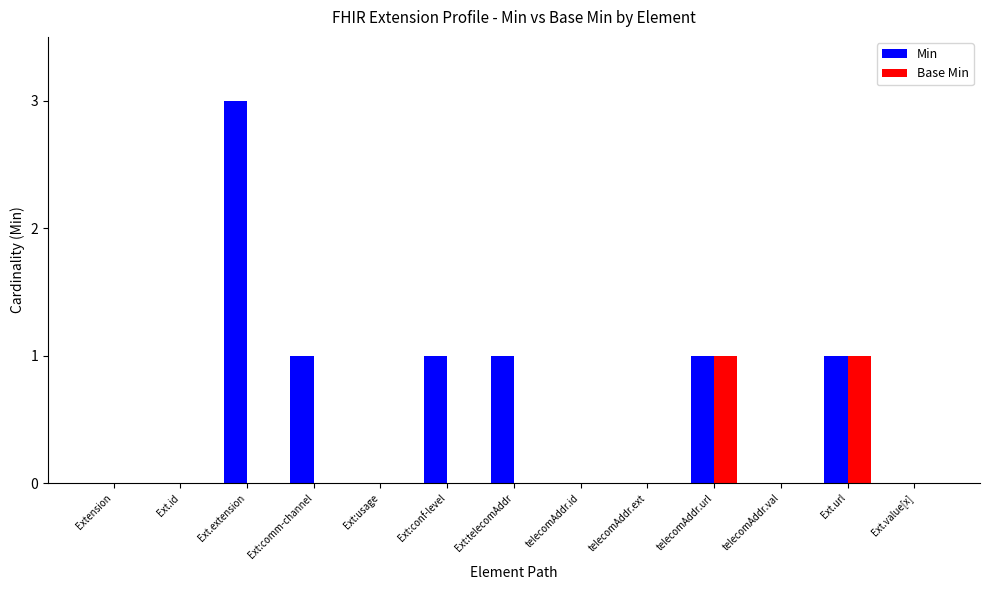

Between Ext:conf-level and telecomAddr.id, which series saw the biggest shift?

Min